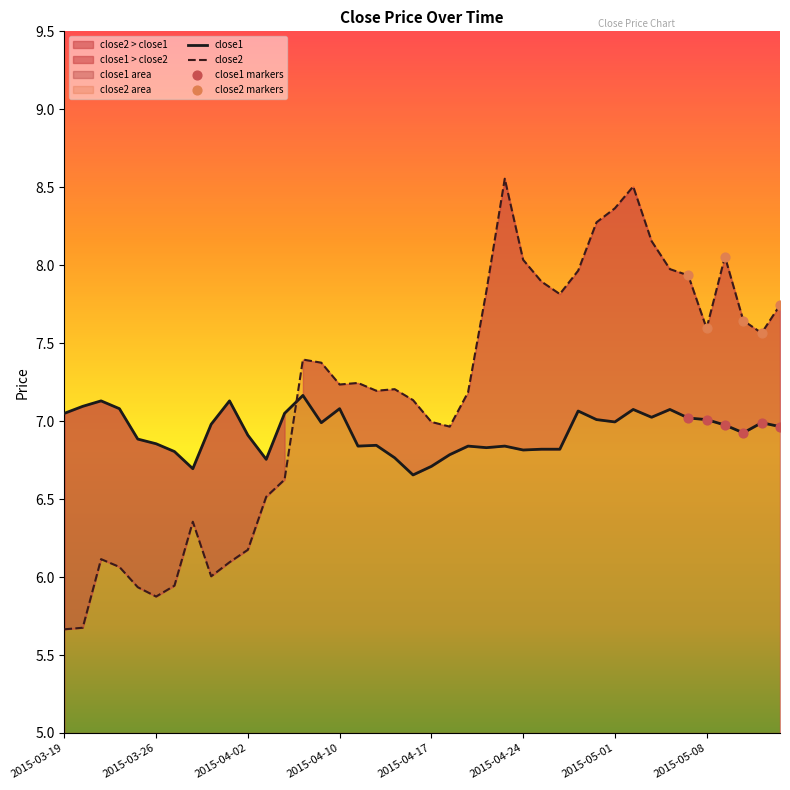

Which series has the widest spread of Y values?

close2